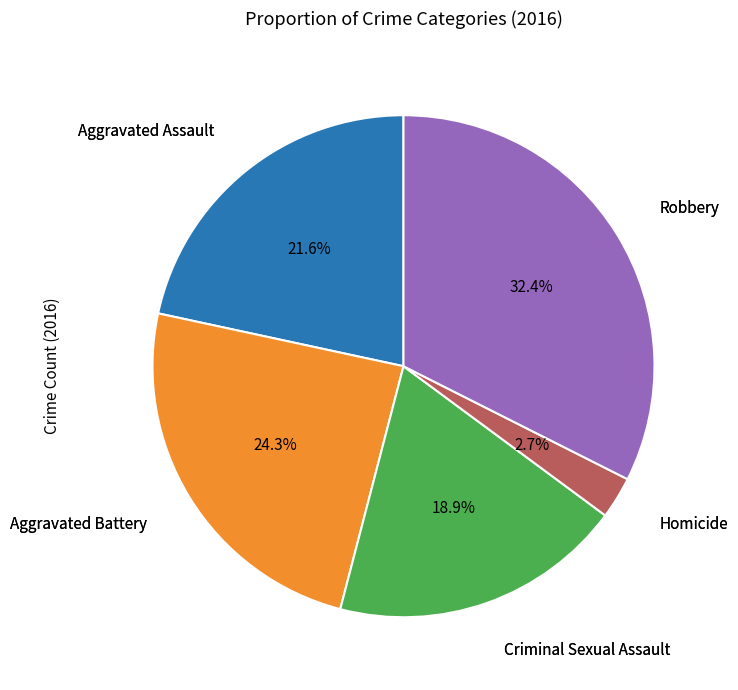

Is there any slice that represents more than half of the pie?

No